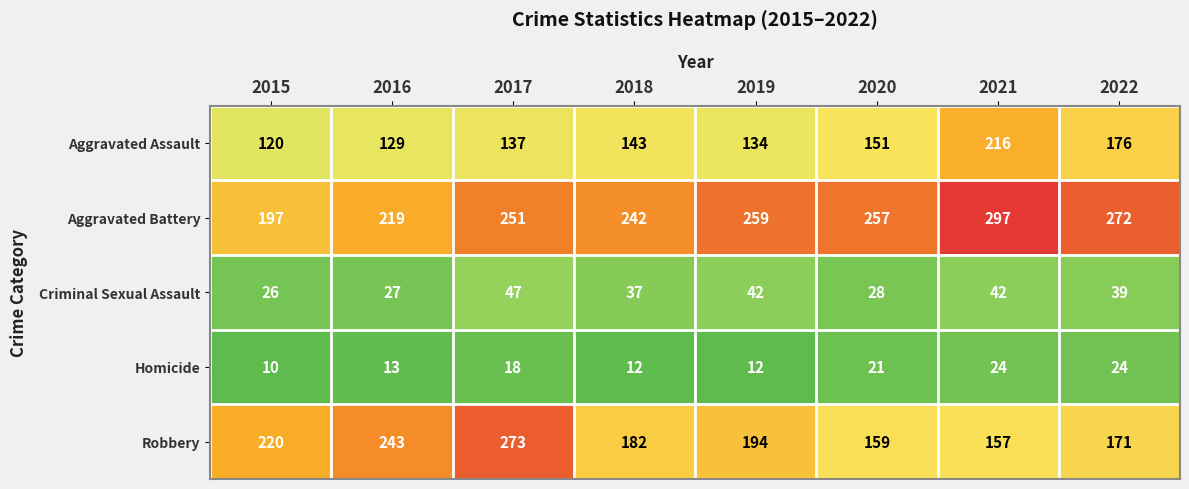

At which label is Aggravated Battery closest to 247?

2017